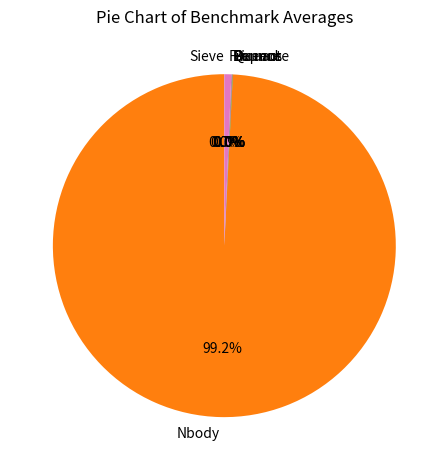

Does Nbody represent more than half of the total?

Yes